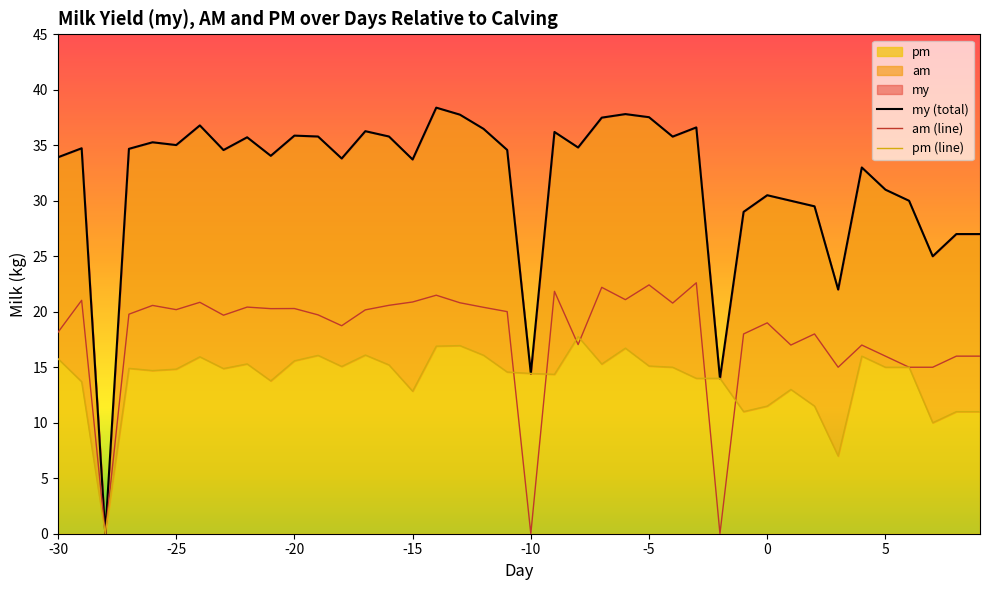

In am, how many points are lower than both neighbors (excluding endpoints)?

12